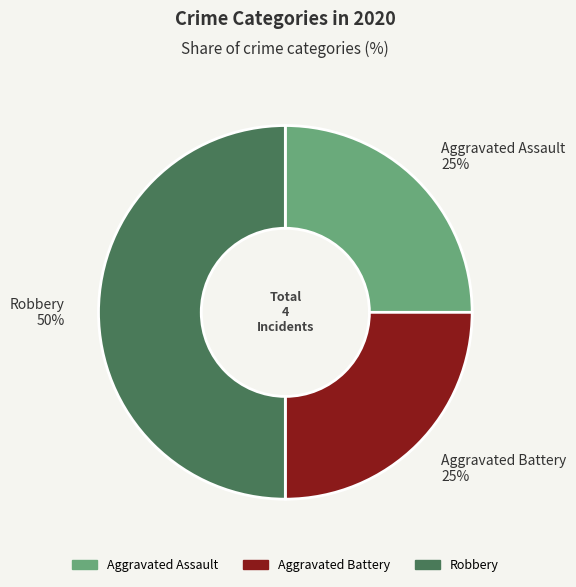

True or false: Aggravated Battery accounts for 35% of the total.

False